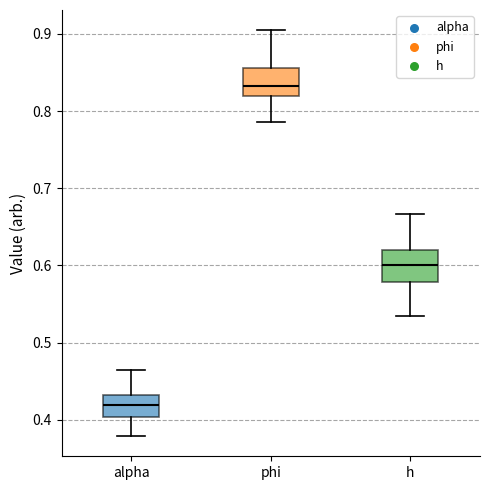

Which box's median line is the lowest?

alpha